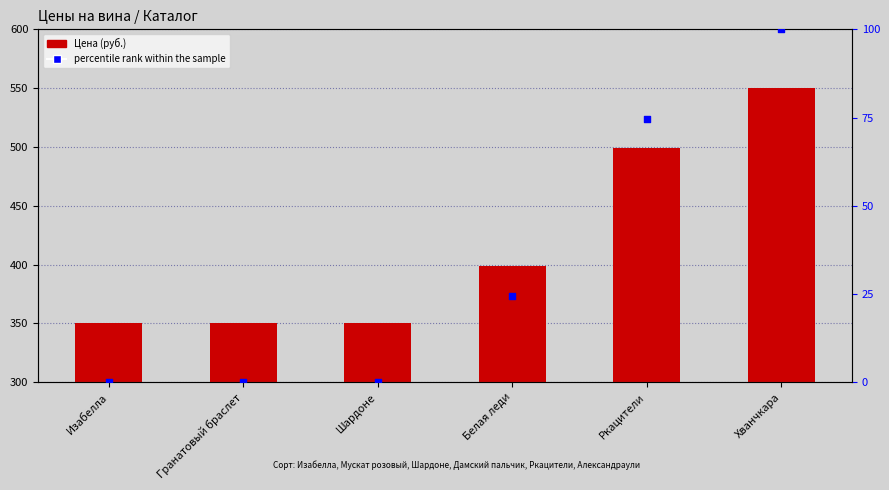

What are all the series names shown in the legend?

Цена, percentile rank within the sample